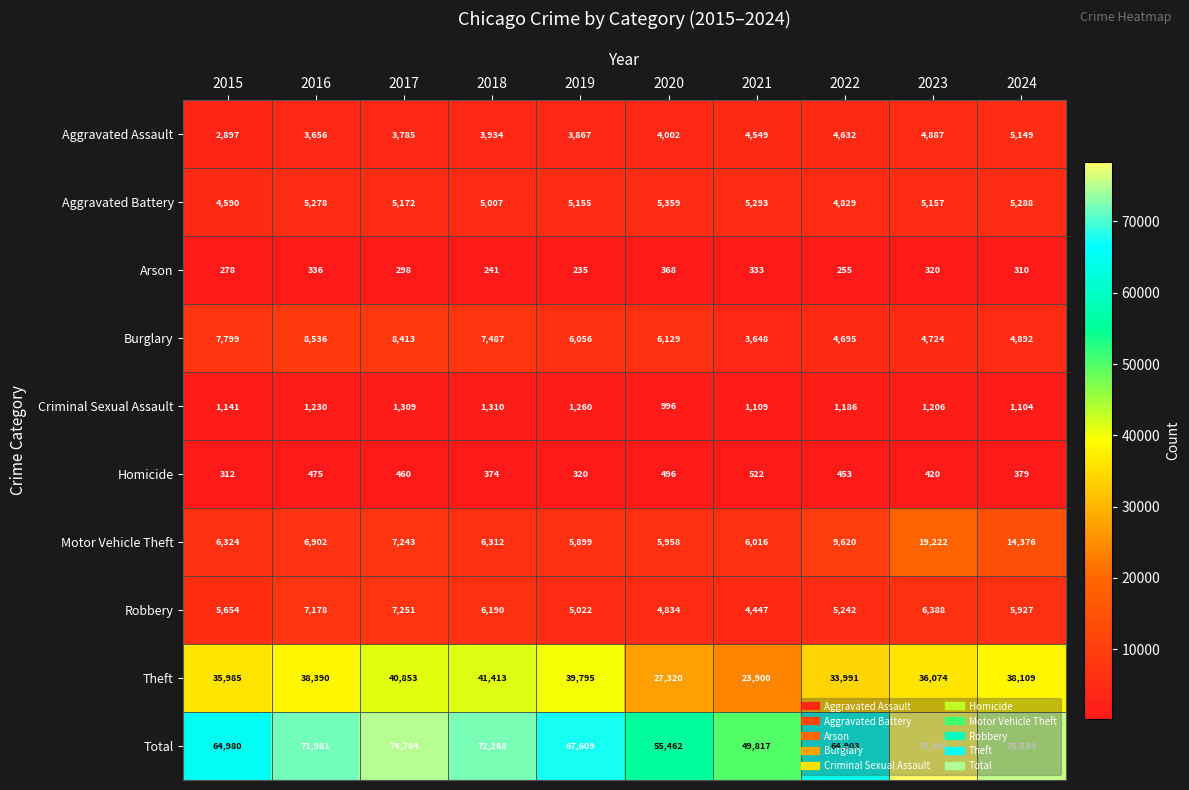

Which series has the largest range (max minus min)?

Total